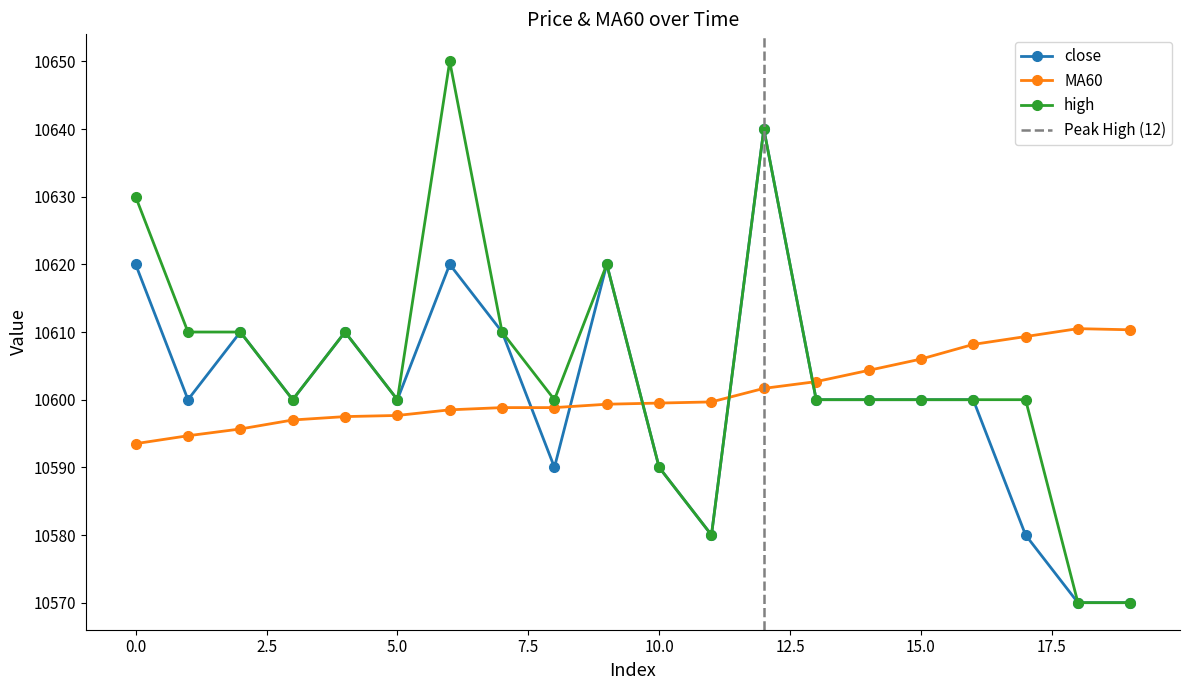

Is it true that MA60 equals 10599.7 at 11?

True